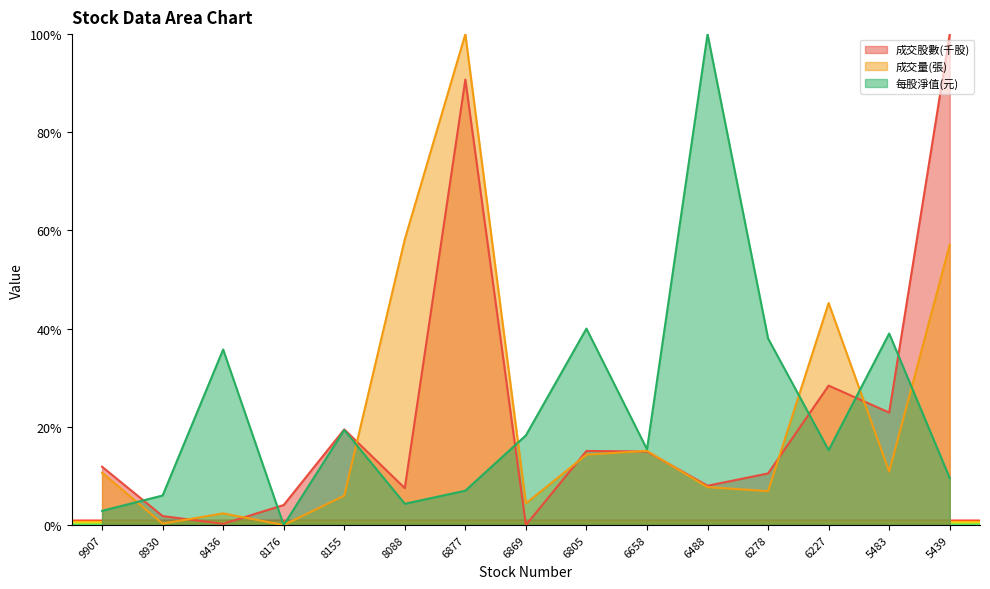

After their last crossing, which series has the higher values: 成交股數(千股) or 成交量(張)?

成交股數(千股)